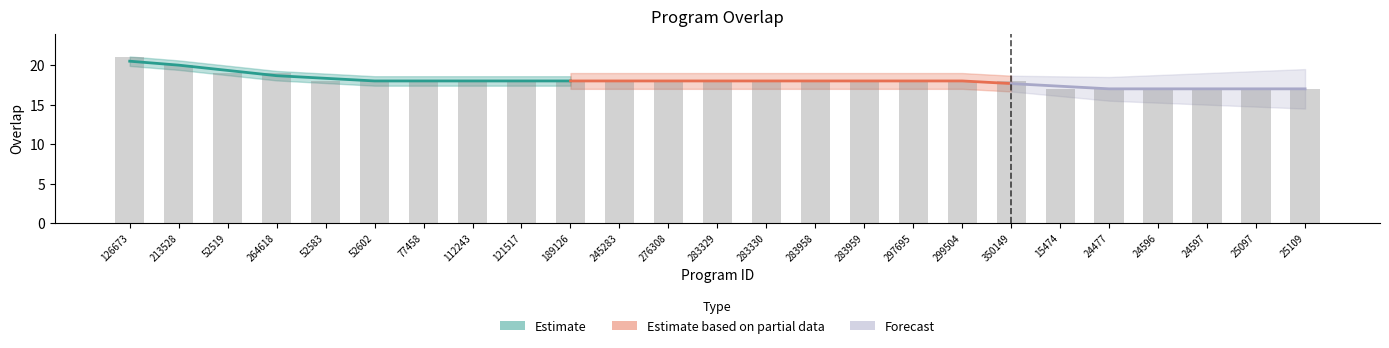

Rank the categories by value from lowest to highest.

15474, 24477, 24596, 24597, 25097, 25109, 52583, 52602, 77458, 112243, 121517, 189126, 245283, 276308, 283329, 283330, 283958, 283959, 297695, 299504, 350149, 52519, 264618, 213528, 126673